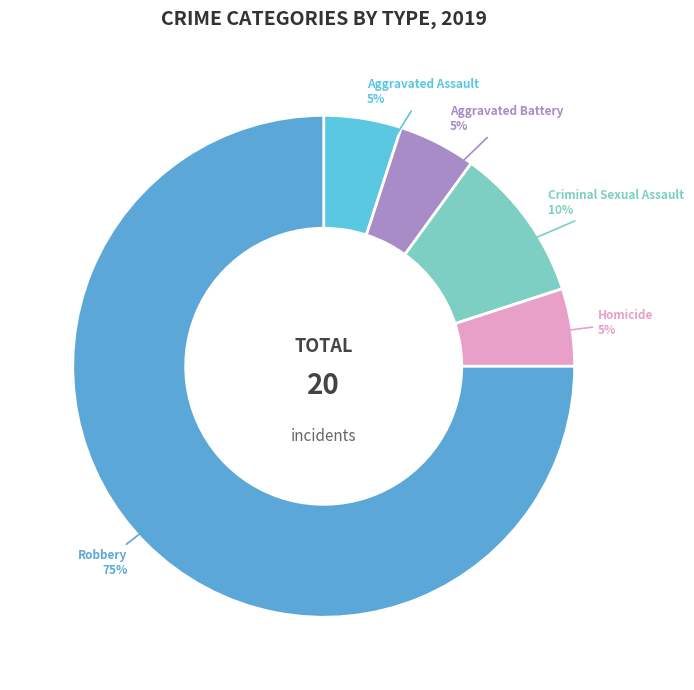

Combined, do Homicide and Robbery account for over 50%?

Yes